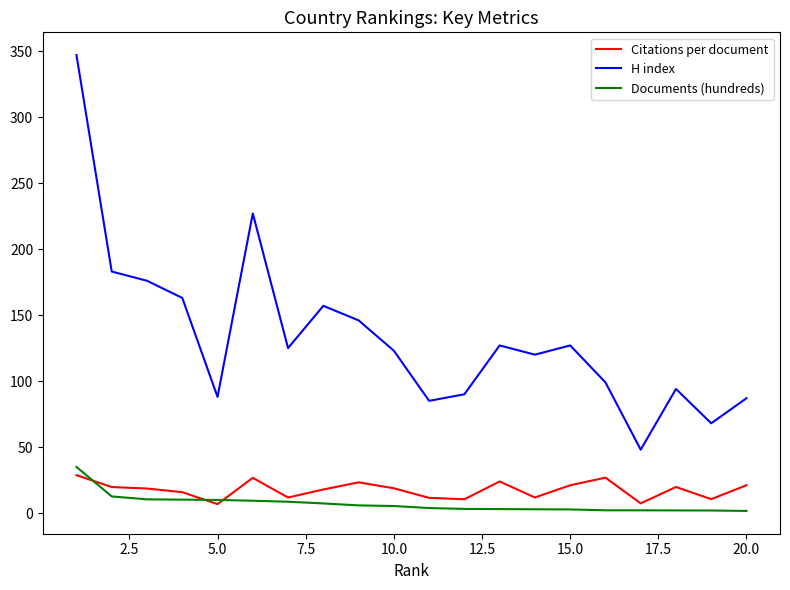

Which series has the widest spread of values?

H index